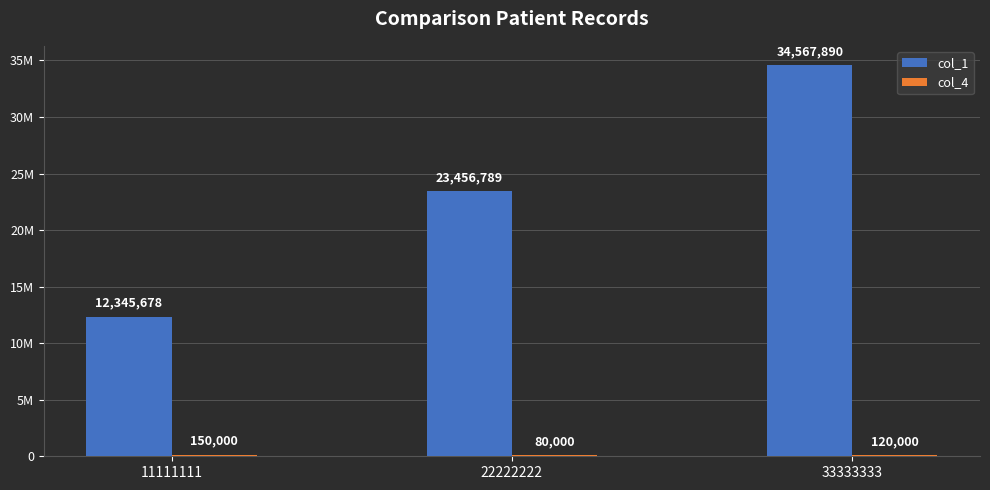

Are the bars horizontal?

No